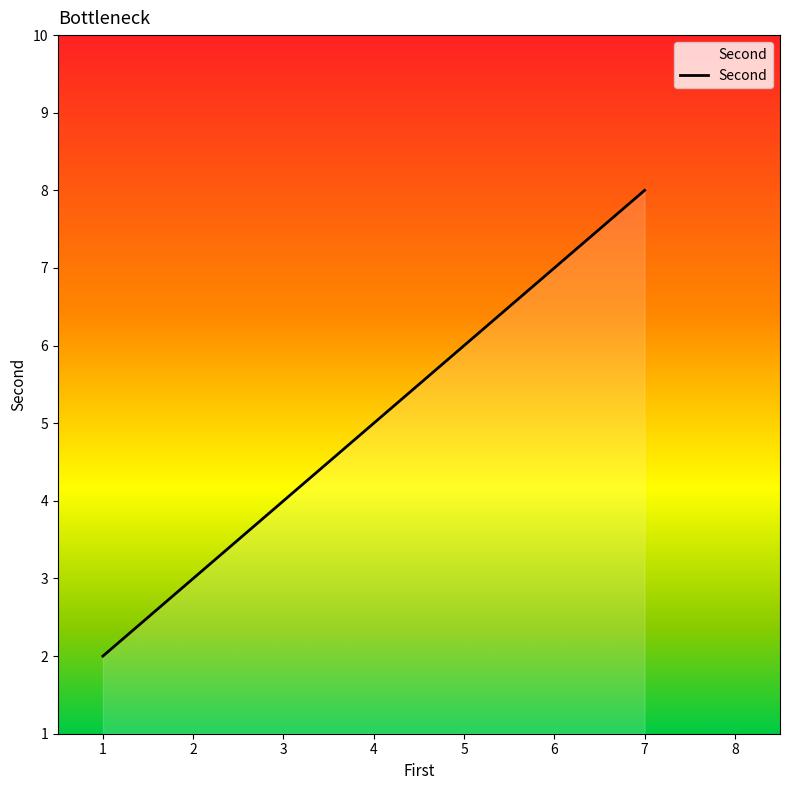

List the labels in order of value, largest first.

7, 4, 1